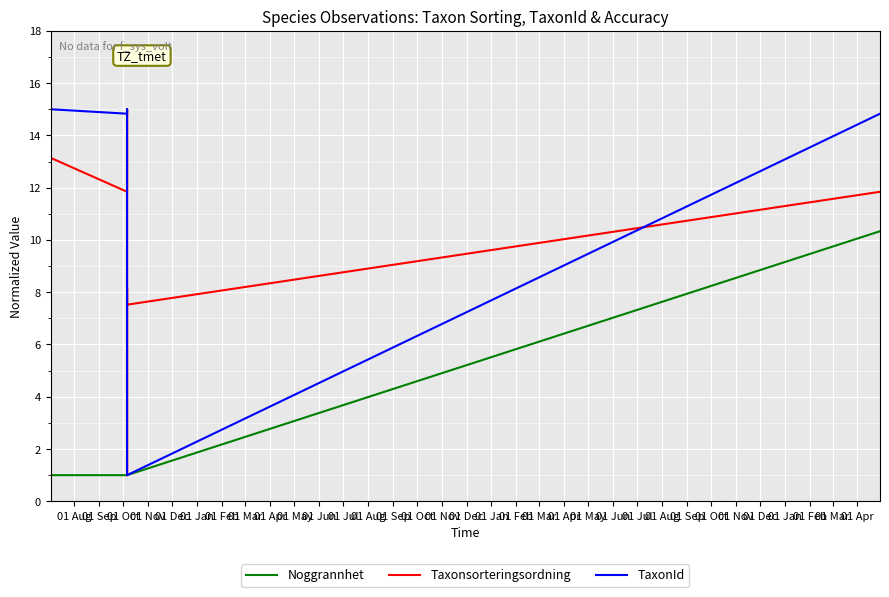

Where does the TaxonId series first go above 14?

01 Aug